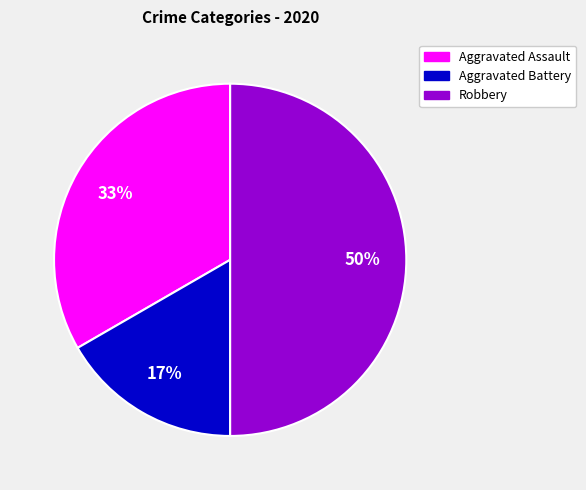

True or false: Aggravated Battery accounts for 17% of the total.

True